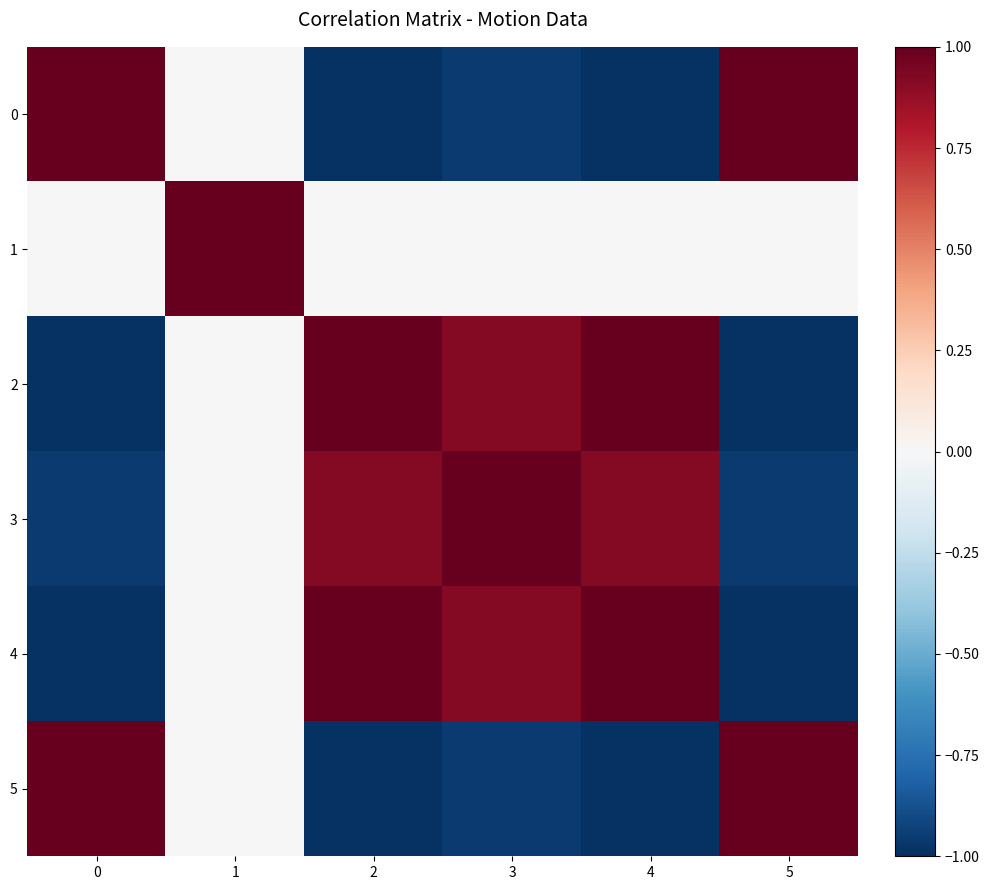

At which category does the chart reach its peak across all series?

1